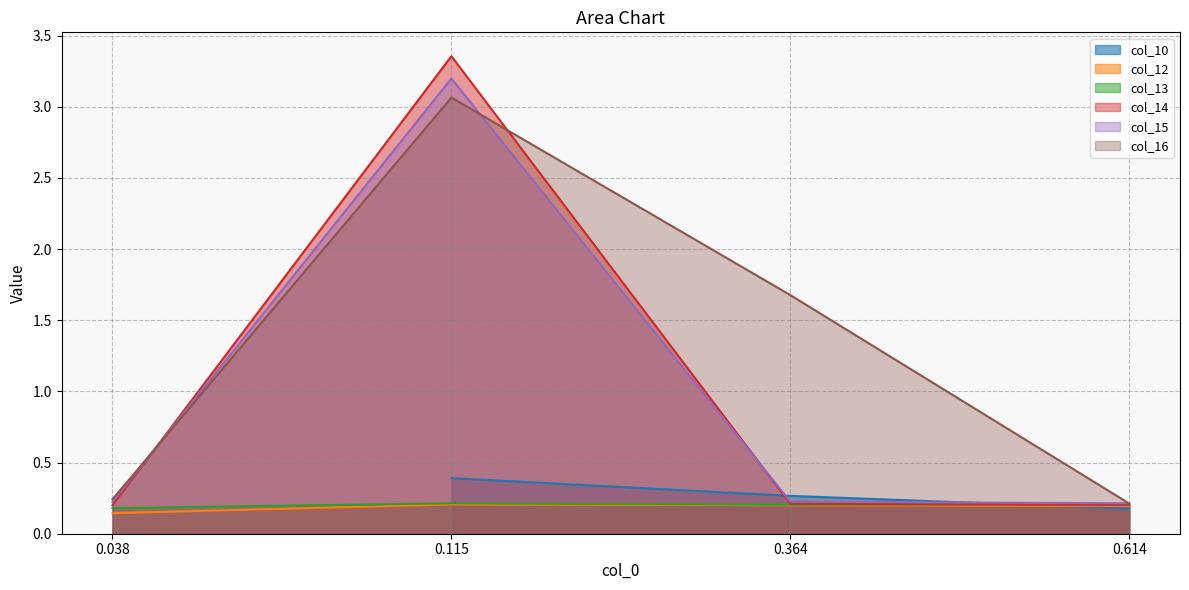

What value does the col_10_line series have at 0.115?

0.4